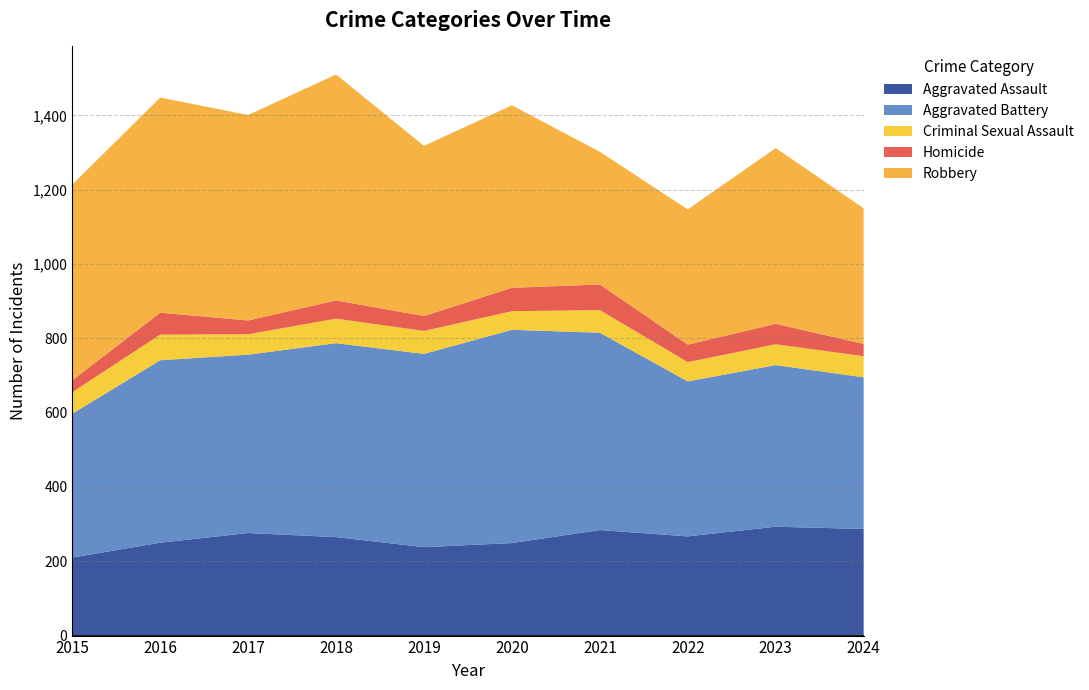

Reading left to right, list all the values displayed in this chart.

Aggravated Assault: 210	250	276	265	238	249	284	267	293	287
Aggravated Battery: 387	491	480	522	520	574	531	417	435	408
Criminal Sexual Assault: 58	69	55	66	62	50	61	52	56	57
Homicide: 32	59	37	49	40	63	69	47	55	33
Robbery: 527	579	553	608	458	491	357	364	473	365